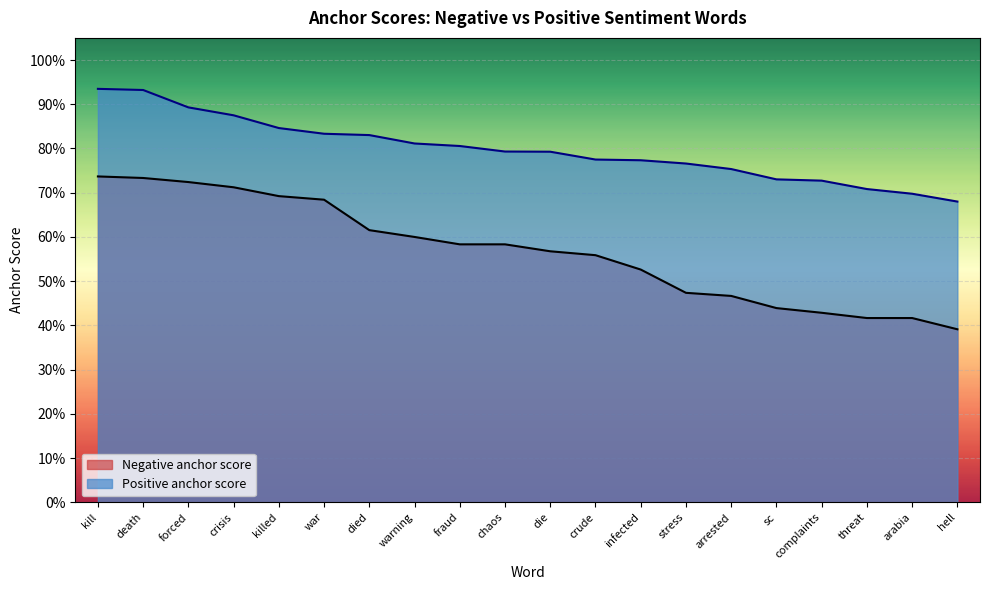

What is the difference between the Negative anchor score values at crude and sc?

0.1